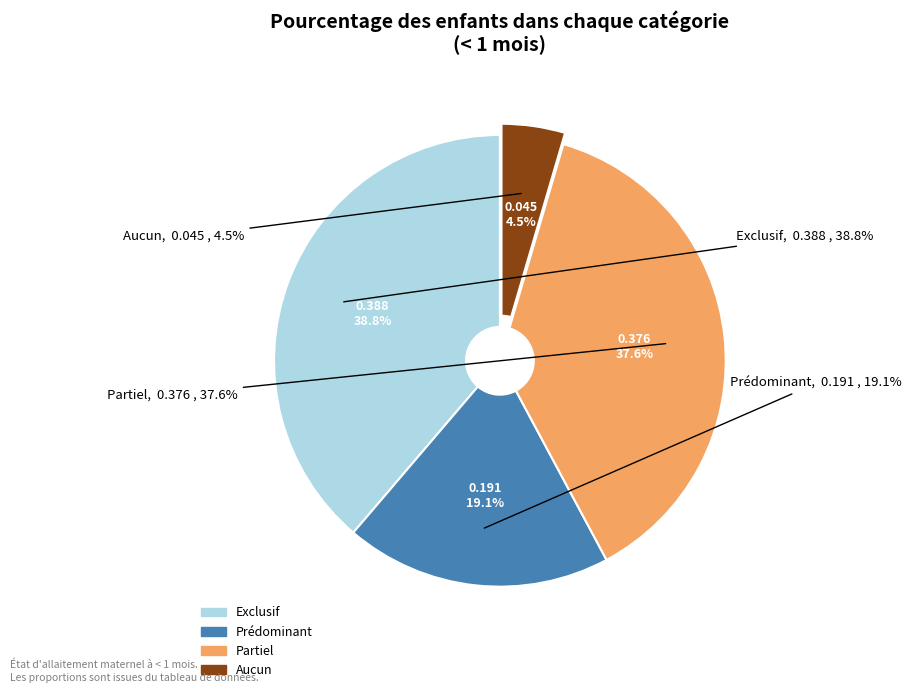

The Prédominant slice represents 19% of the pie. True or false?

True